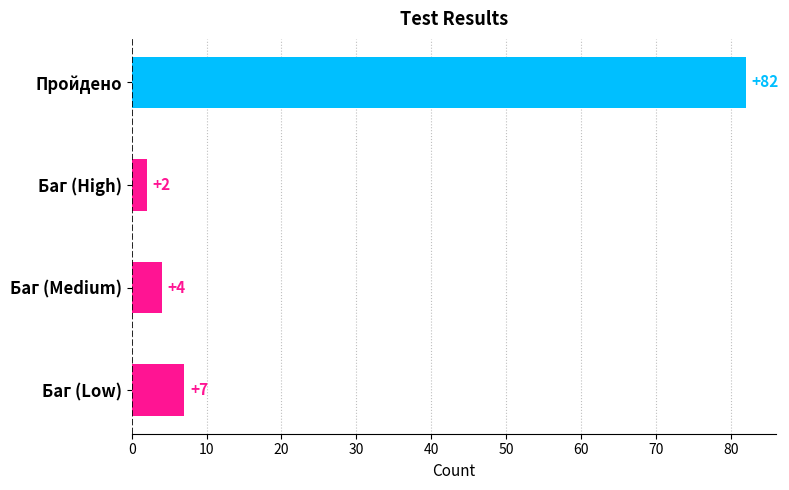

Is it true that the value at Баг (High) is 2?

True